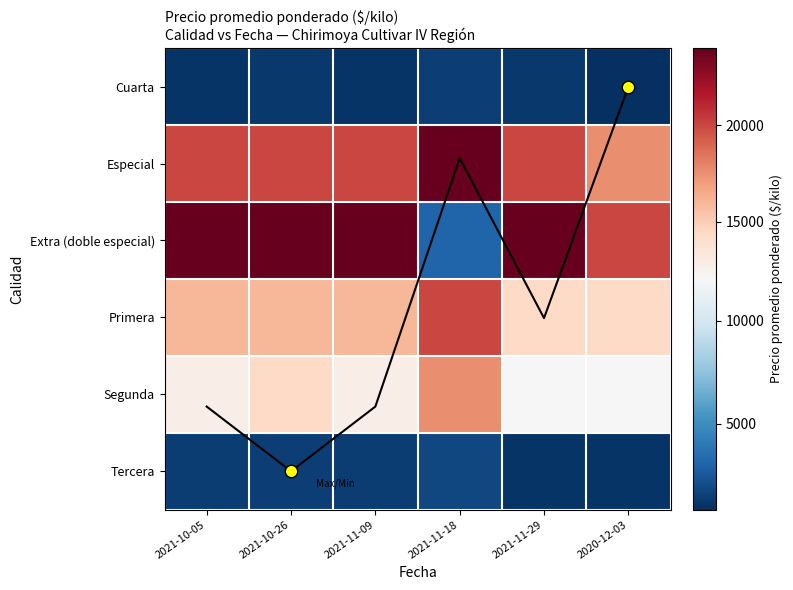

List the labels in order of Primera value, smallest first.

2021-11-29, 2020-12-03, 2021-10-05, 2021-10-26, 2021-11-09, 2021-11-18